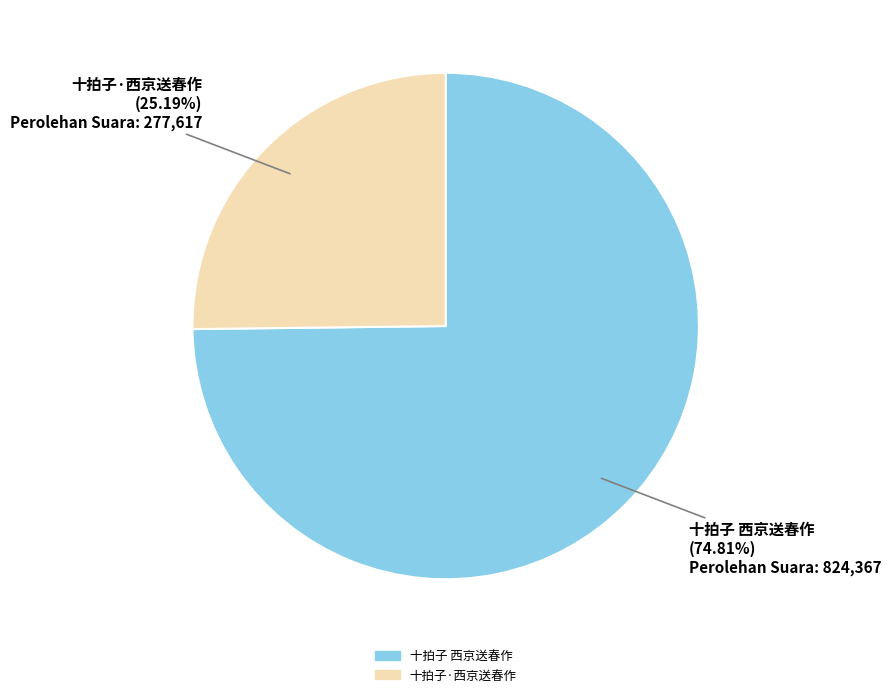

To the nearest percent, what percentage of the pie is 十拍子·西京送春作?

25%